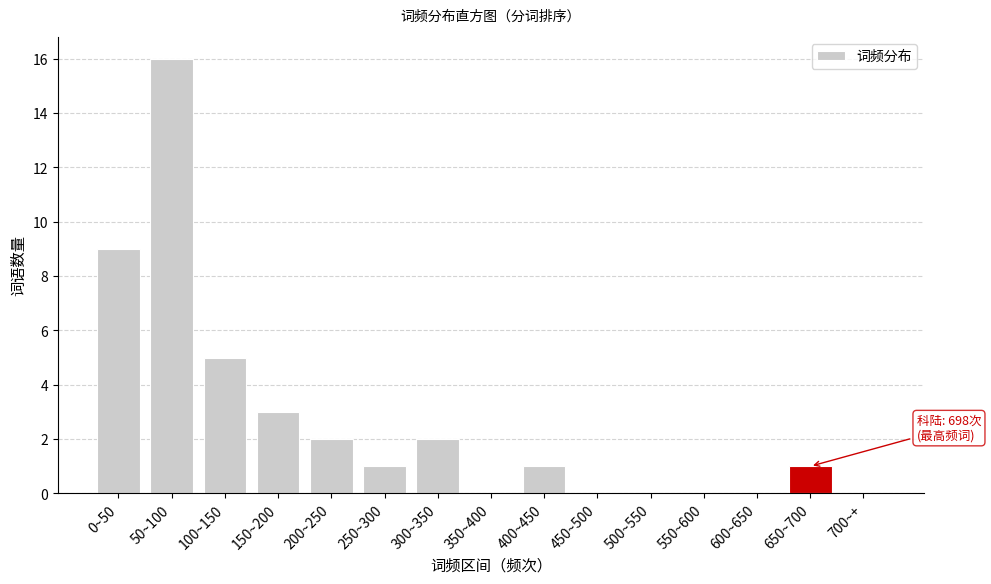

Reading left to right, list all the values displayed in this chart.

0~50=9	50~100=16	100~150=5	150~200=3	200~250=2	250~300=1	300~350=2	350~400=0	400~450=1	450~500=0	500~550=0	550~600=0	600~650=0	650~700=1	700~+=0